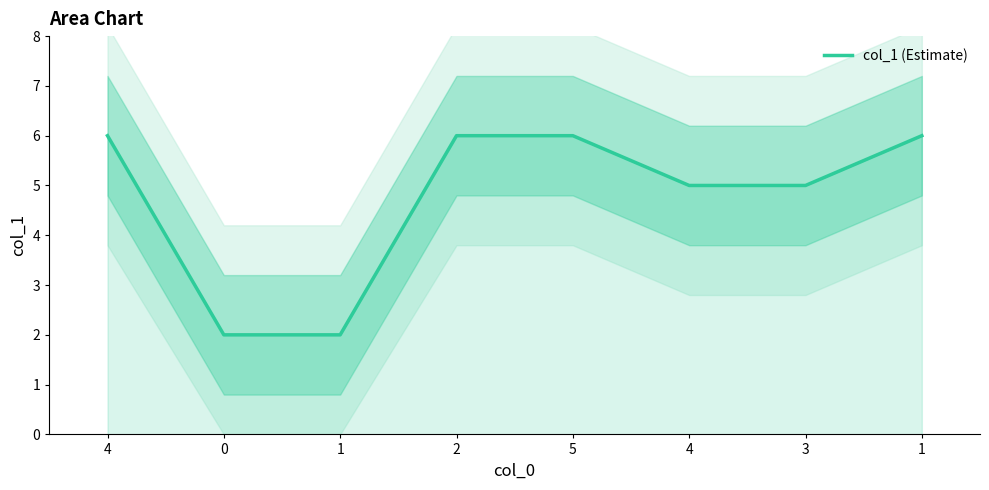

What is the average value?

5